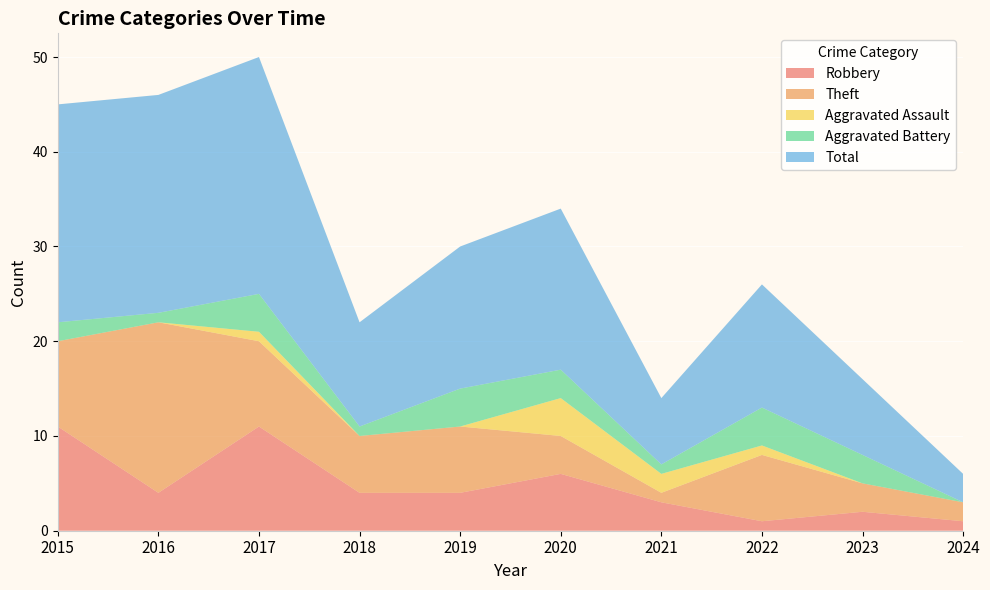

Reading left to right, what are all the values shown in this chart?

Robbery: 2015=11	2016=4	2017=11	2018=4	2019=4	2020=6	2021=3	2022=1	2023=2	2024=1
Theft: 2015=9	2016=18	2017=9	2018=6	2019=7	2020=4	2021=1	2022=7	2023=3	2024=2
Aggravated Assault: 2015=0	2016=0	2017=1	2018=0	2019=0	2020=4	2021=2	2022=1	2023=0	2024=0
Aggravated Battery: 2015=2	2016=1	2017=4	2018=1	2019=4	2020=3	2021=1	2022=4	2023=3	2024=0
Total: 2015=23	2016=23	2017=25	2018=11	2019=15	2020=17	2021=7	2022=13	2023=8	2024=3